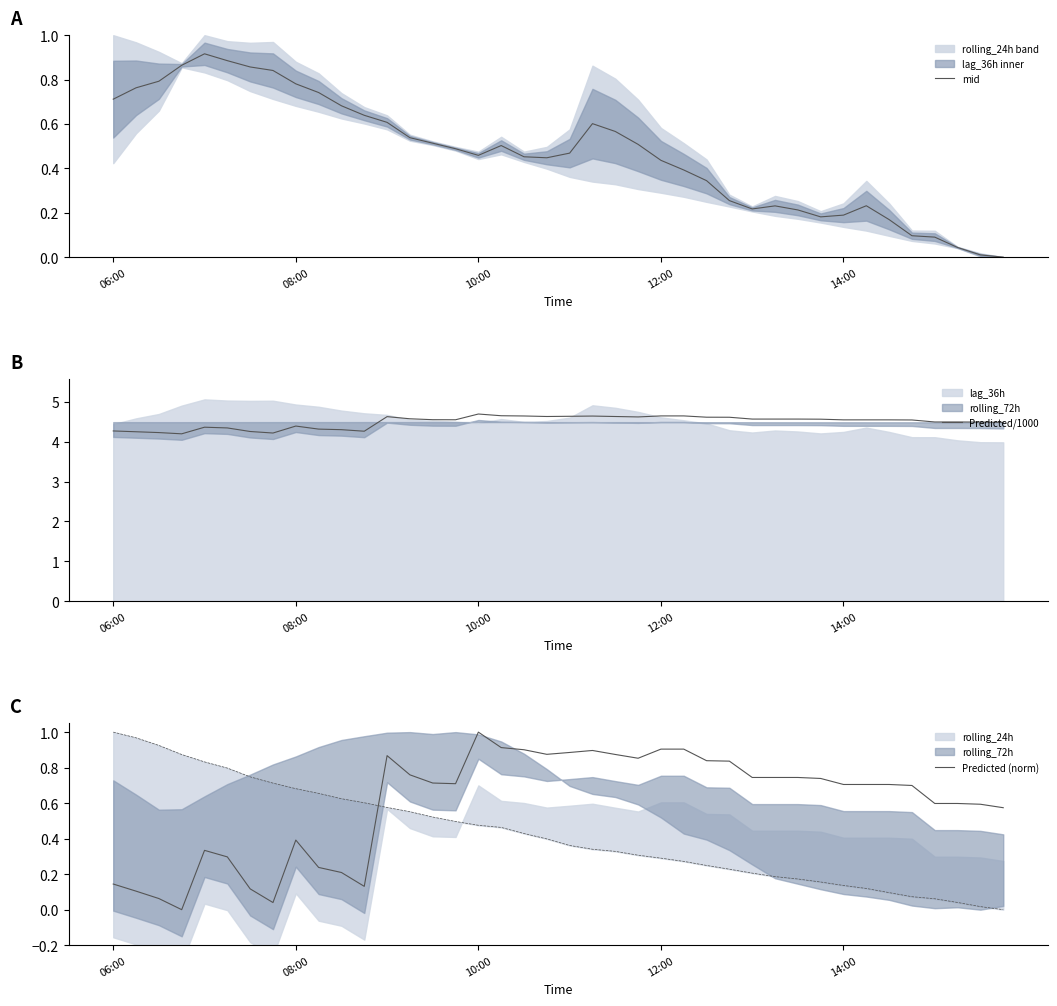

The value of mid at 12:00 is 0.3. True or false?

False